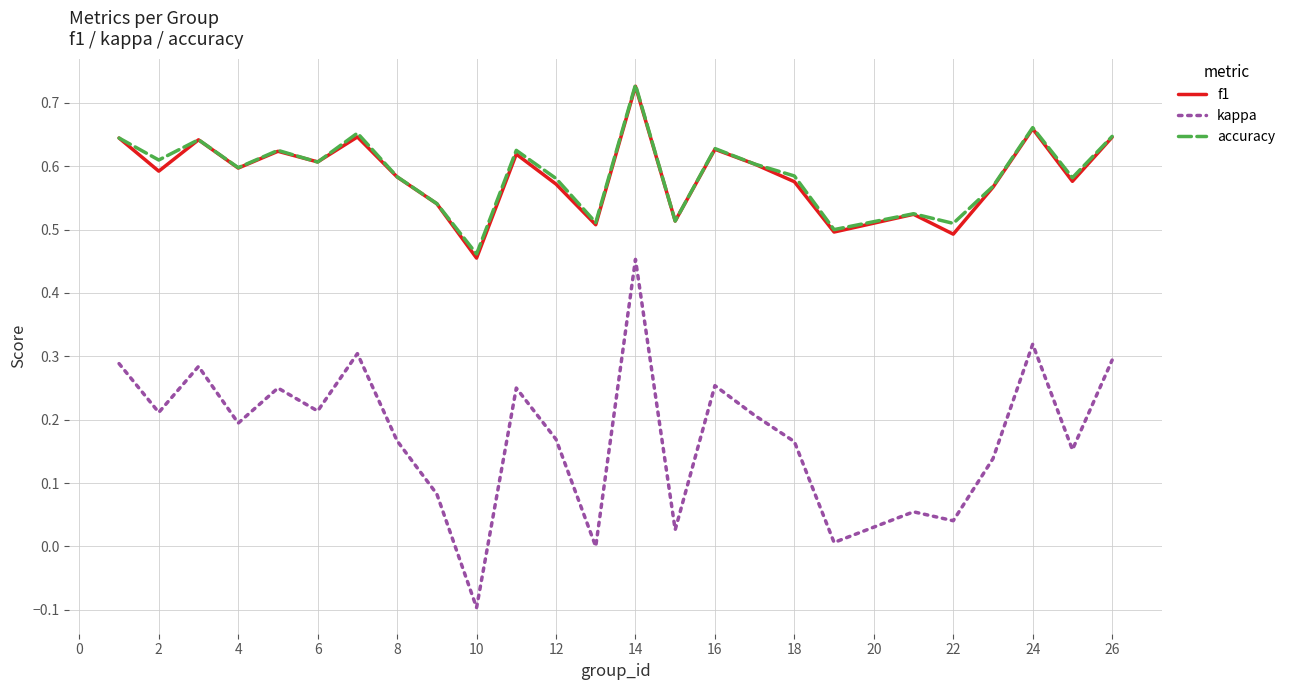

Which series has the widest spread of values?

kappa